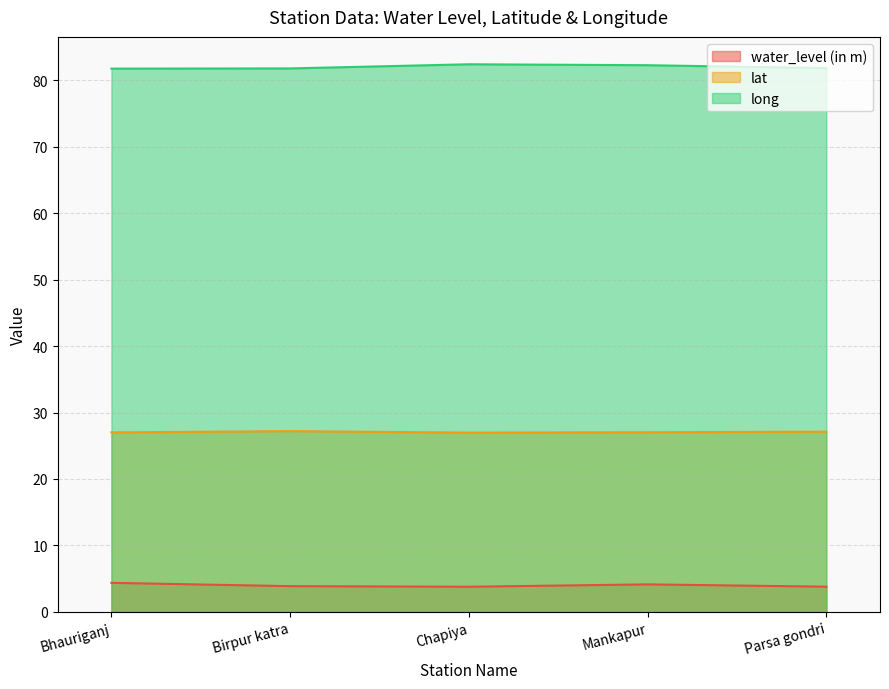

Between Bhauriganj and Chapiya, which is larger?

Bhauriganj